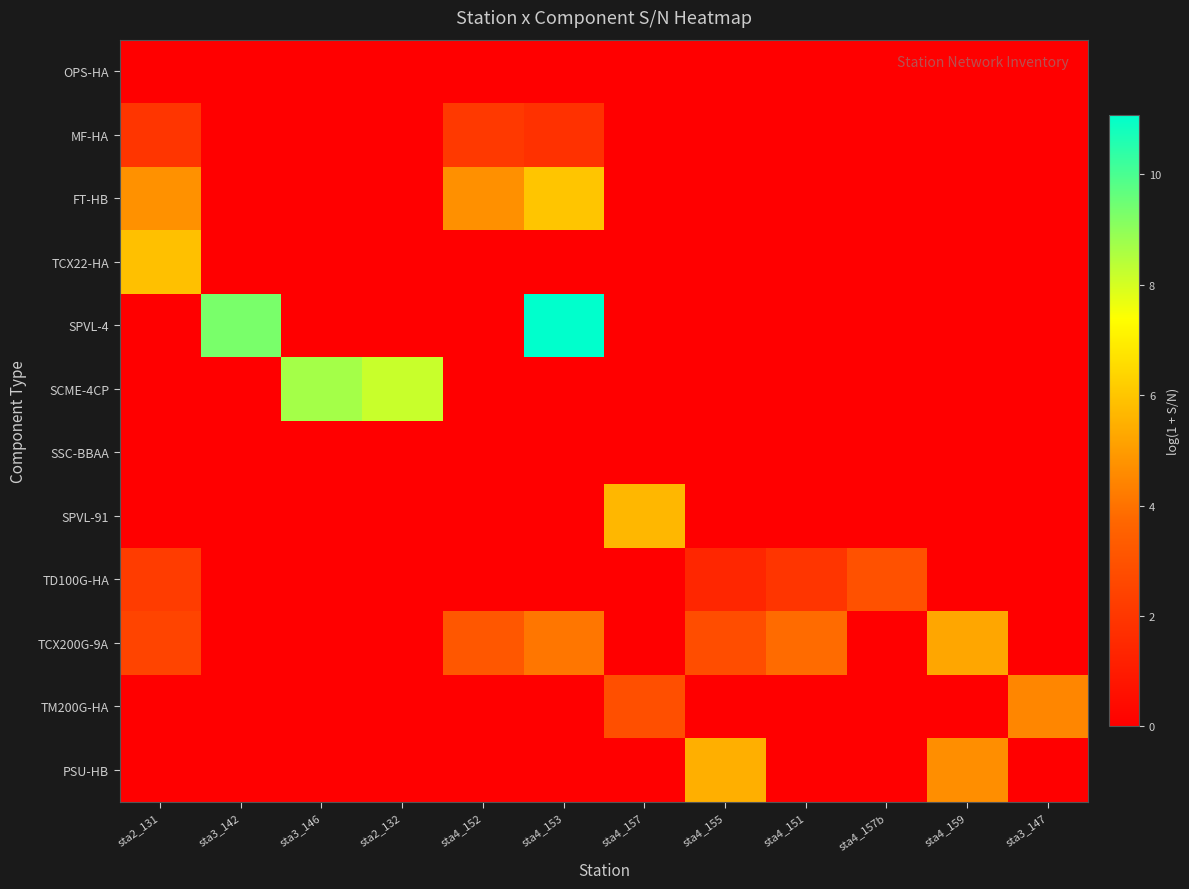

Reading left to right, what are all the values shown in this chart?

OPS-HA: sta2_131=0.0	sta3_142=0.0	sta3_146=0.0	sta2_132=0.0	sta4_152=0.0	sta4_153=0.0	sta4_157=0.0	sta4_155=0.0	sta4_151=0.0	sta4_157b=0.0	sta4_159=0.0	sta3_147=0.0
MF-HA: sta2_131=1.9	sta3_142=0.0	sta3_146=0.0	sta2_132=0.0	sta4_152=2.1	sta4_153=1.8	sta4_157=0.0	sta4_155=0.0	sta4_151=0.0	sta4_157b=0.0	sta4_159=0.0	sta3_147=0.0
FT-HB: sta2_131=4.7	sta3_142=0.0	sta3_146=0.0	sta2_132=0.0	sta4_152=4.7	sta4_153=6.0	sta4_157=0.0	sta4_155=0.0	sta4_151=0.0	sta4_157b=0.0	sta4_159=0.0	sta3_147=0.0
TCX22-HA: sta2_131=5.9	sta3_142=0.0	sta3_146=0.0	sta2_132=0.0	sta4_152=0.0	sta4_153=0.0	sta4_157=0.0	sta4_155=0.0	sta4_151=0.0	sta4_157b=0.0	sta4_159=0.0	sta3_147=0.0
SPVL-4: sta2_131=0.0	sta3_142=9.3	sta3_146=0.0	sta2_132=0.0	sta4_152=0.0	sta4_153=11.1	sta4_157=0.0	sta4_155=0.0	sta4_151=0.0	sta4_157b=0.0	sta4_159=0.0	sta3_147=0.0
SCME-4CP: sta2_131=0.0	sta3_142=0.0	sta3_146=8.7	sta2_132=8.2	sta4_152=0.0	sta4_153=0.0	sta4_157=0.0	sta4_155=0.0	sta4_151=0.0	sta4_157b=0.0	sta4_159=0.0	sta3_147=0.0
SSC-BBAA: sta2_131=0.0	sta3_142=0.0	sta3_146=0.0	sta2_132=0.0	sta4_152=0.0	sta4_153=0.0	sta4_157=0.0	sta4_155=0.0	sta4_151=0.0	sta4_157b=0.0	sta4_159=0.0	sta3_147=0.0
SPVL-91: sta2_131=0.0	sta3_142=0.0	sta3_146=0.0	sta2_132=0.0	sta4_152=0.0	sta4_153=0.0	sta4_157=5.7	sta4_155=0.0	sta4_151=0.0	sta4_157b=0.0	sta4_159=0.0	sta3_147=0.0
TD100G-HA: sta2_131=2.2	sta3_142=0.0	sta3_146=0.0	sta2_132=0.0	sta4_152=0.0	sta4_153=0.0	sta4_157=0.0	sta4_155=1.4	sta4_151=1.9	sta4_157b=2.9	sta4_159=0.0	sta3_147=0.0
TCX200G-9A: sta2_131=2.5	sta3_142=0.0	sta3_146=0.0	sta2_132=0.0	sta4_152=3.2	sta4_153=4.1	sta4_157=0.0	sta4_155=2.8	sta4_151=3.8	sta4_157b=0.0	sta4_159=5.2	sta3_147=0.0
TM200G-HA: sta2_131=0.0	sta3_142=0.0	sta3_146=0.0	sta2_132=0.0	sta4_152=0.0	sta4_153=0.0	sta4_157=2.9	sta4_155=0.0	sta4_151=0.0	sta4_157b=0.0	sta4_159=0.0	sta3_147=4.5
PSU-HB: sta2_131=0.0	sta3_142=0.0	sta3_146=0.0	sta2_132=0.0	sta4_152=0.0	sta4_153=0.0	sta4_157=0.0	sta4_155=5.5	sta4_151=0.0	sta4_157b=0.0	sta4_159=4.7	sta3_147=0.0